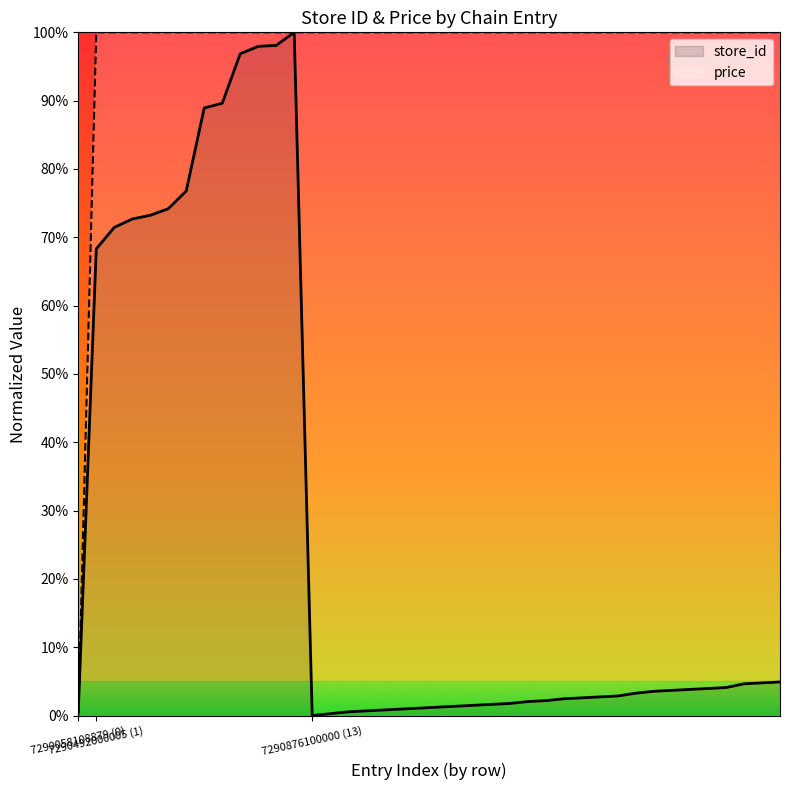

How many intersections are there between price and store_id?

3